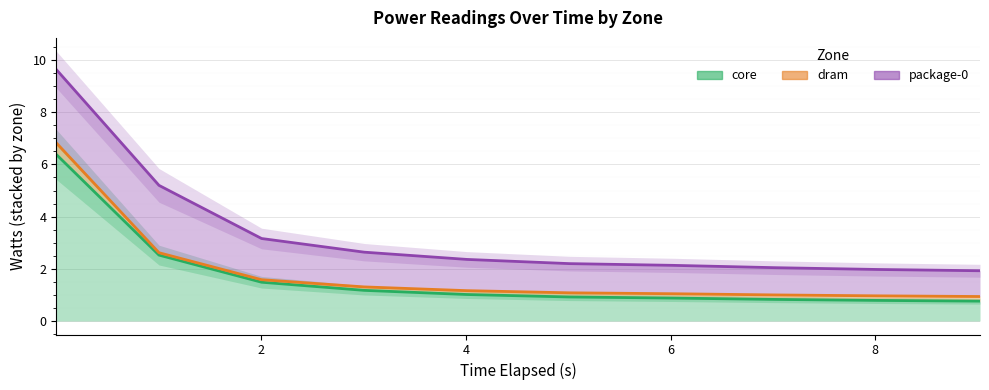

Which series has the widest spread of values?

package-0 (watts, stacked)